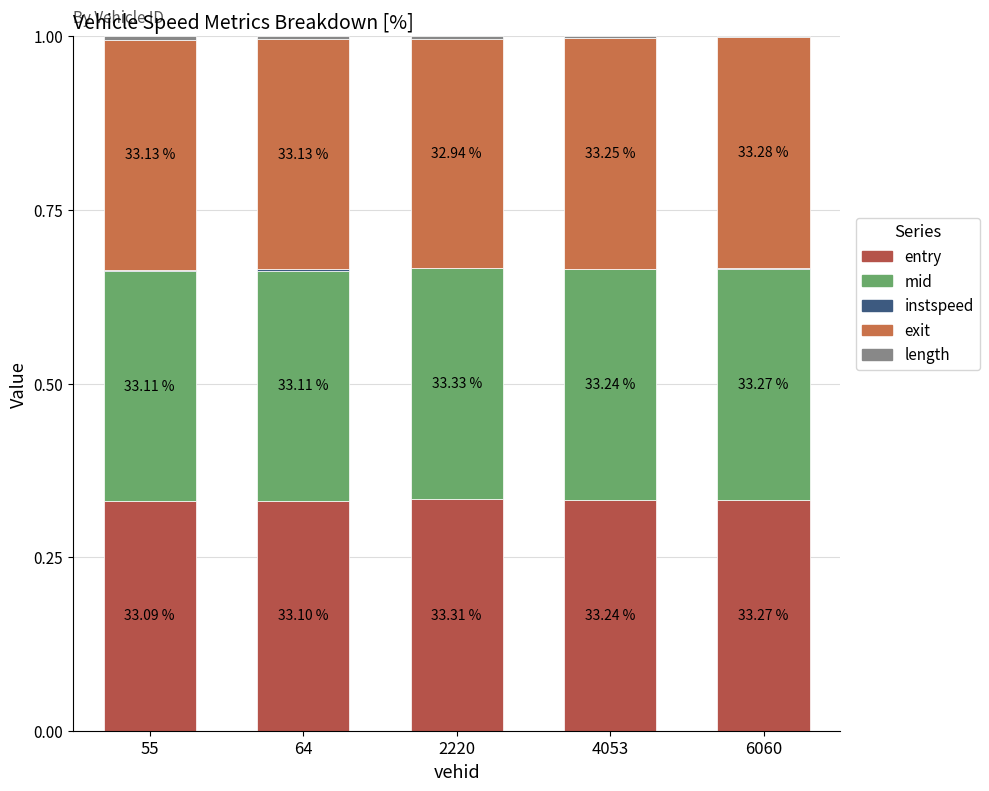

Are the bars grouped side by side (vs. stacked)?

No